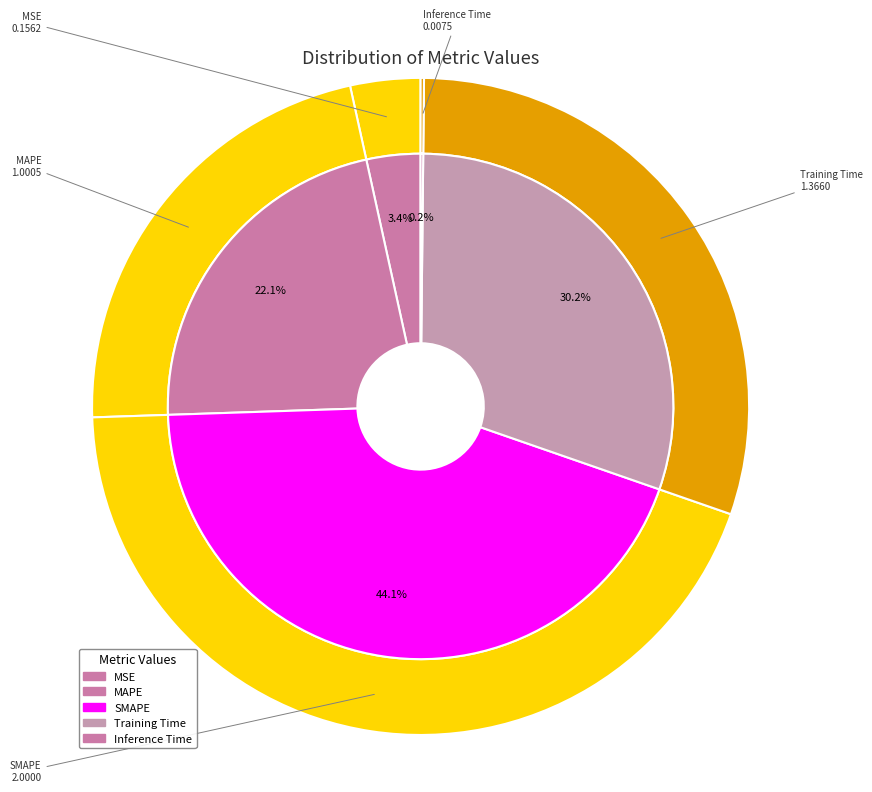

To the nearest percent, what is the difference between the largest and smallest slice percentages?

44%